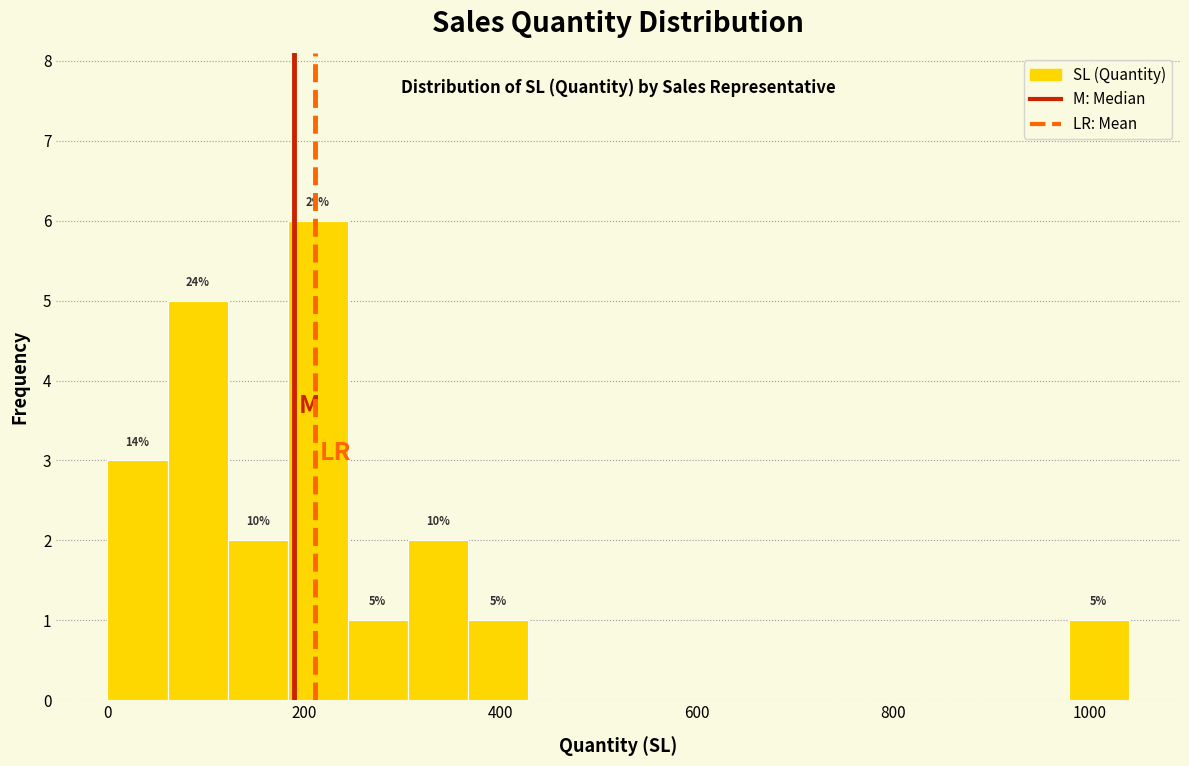

Read against the x-axis, roughly where is the centre of the tallest bar?

220